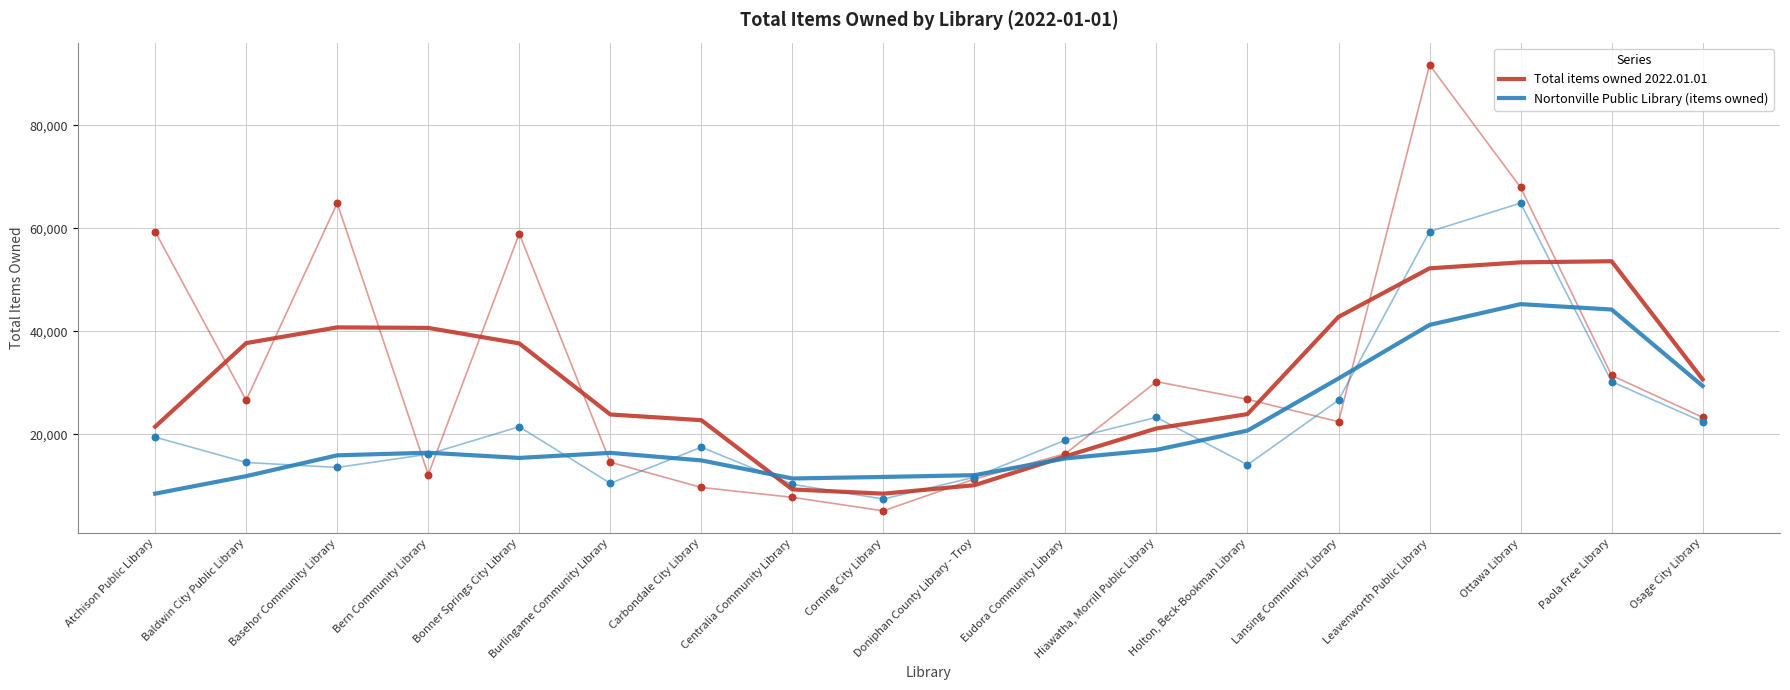

What are all the series names shown in the legend?

Total items owned 2022.01.01, Nortonville Public Library (items owned)